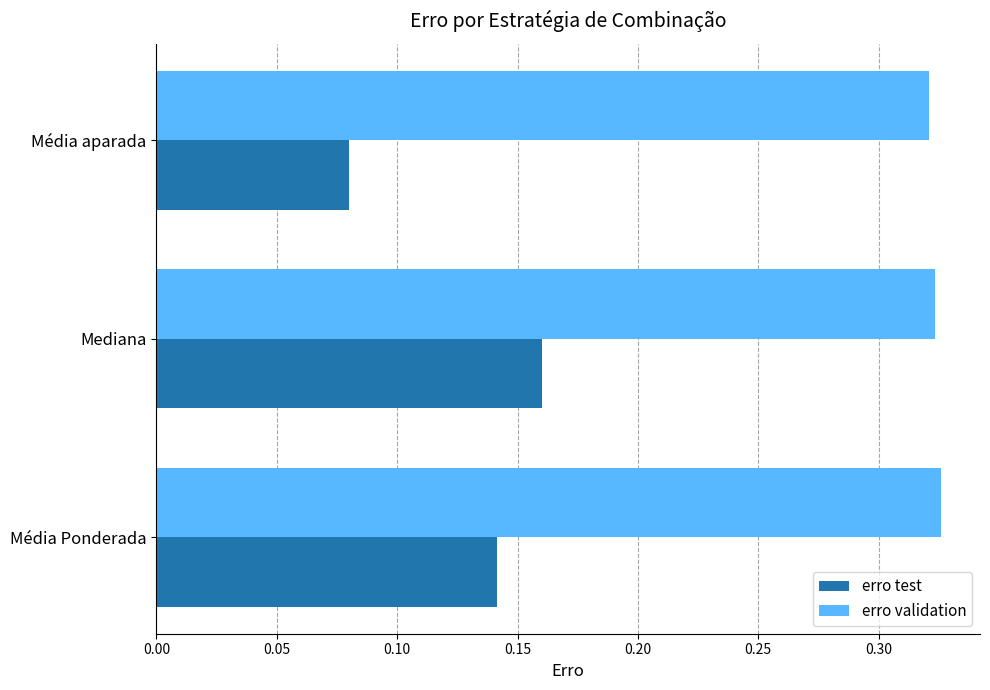

Which series changed the most between Média Ponderada and Média aparada?

erro test